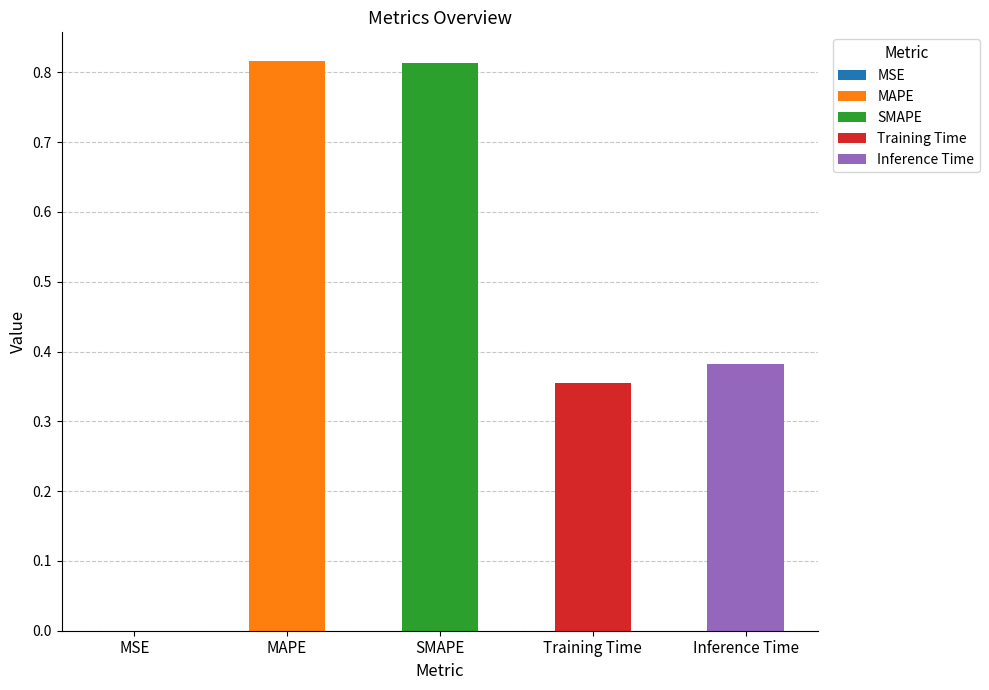

List the labels in order of value, smallest first.

MSE, Training Time, Inference Time, SMAPE, MAPE